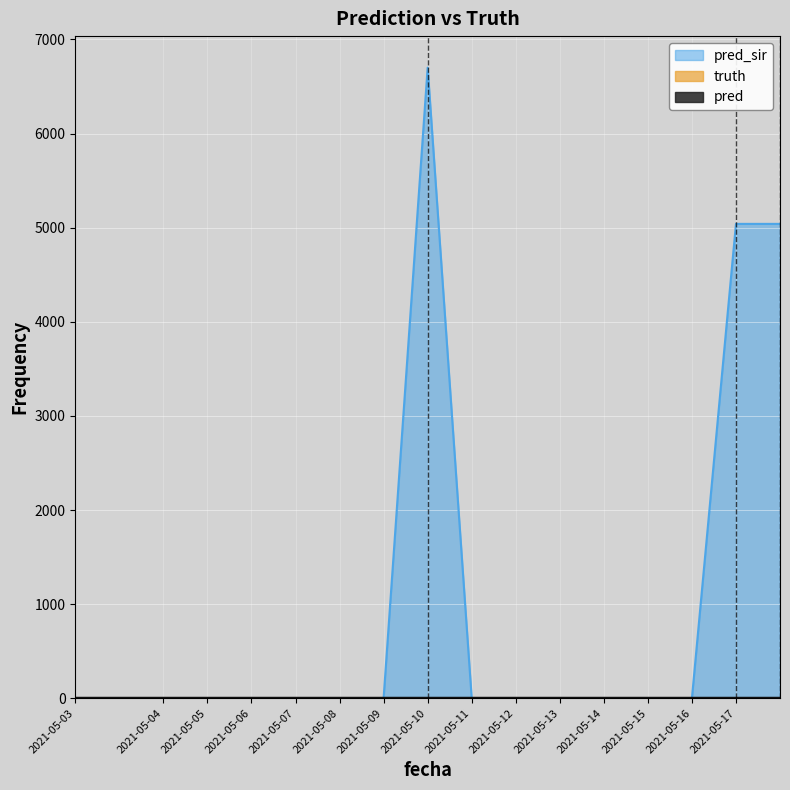

At which category is the sum across all series the highest?

2021-05-10